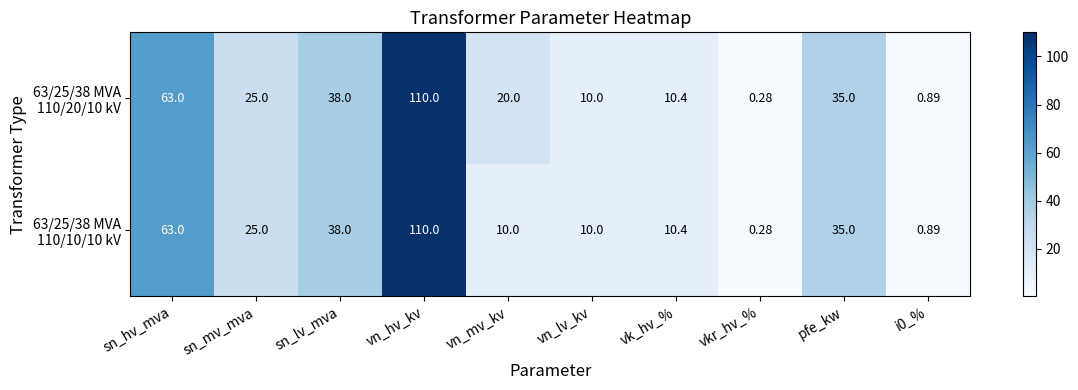

At which category is the sum across all series the highest?

vn_hv_kv